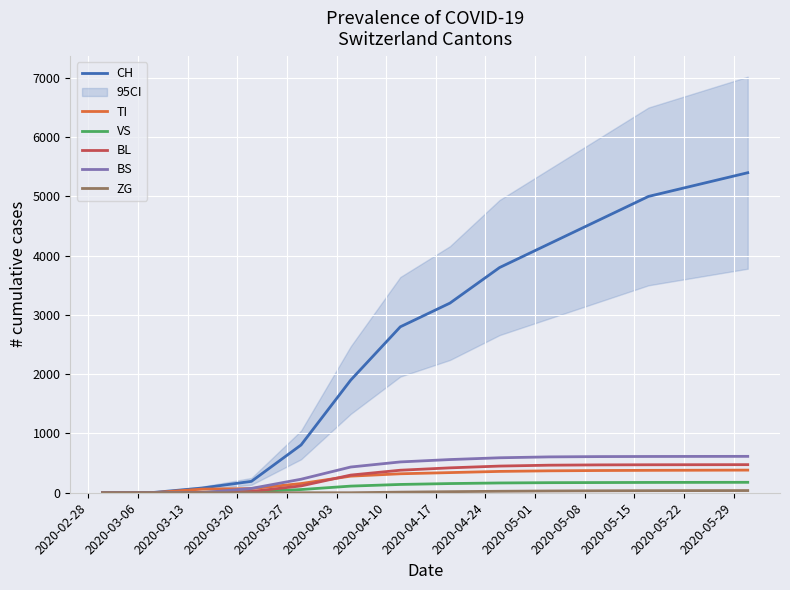

Reading left to right, transcribe all the data shown in this chart.

CH: 0	3	79	192	806	1900	2800	3200	3800	4200	4600	5000	5200	5400
TI: 0	0	61	70	155	280	320	340	360	370	375	378	380	382
VS: 0	0	6	19	54	112	140	155	165	170	172	174	175	176
BL: 0	0	5	21	115	298	380	420	450	465	470	472	473	474
BS: 0	0	0	73	228	434	520	560	590	605	610	612	613	614
ZG: 0	0	0	0	0	0	10	18	25	30	33	35	36	37